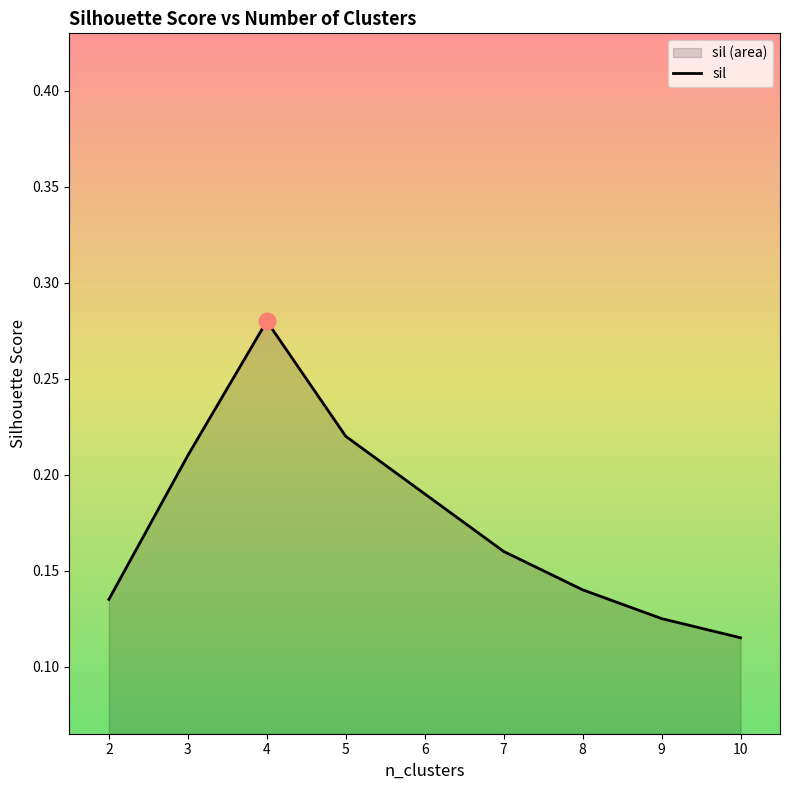

Which label corresponds to the largest value in the chart?

4